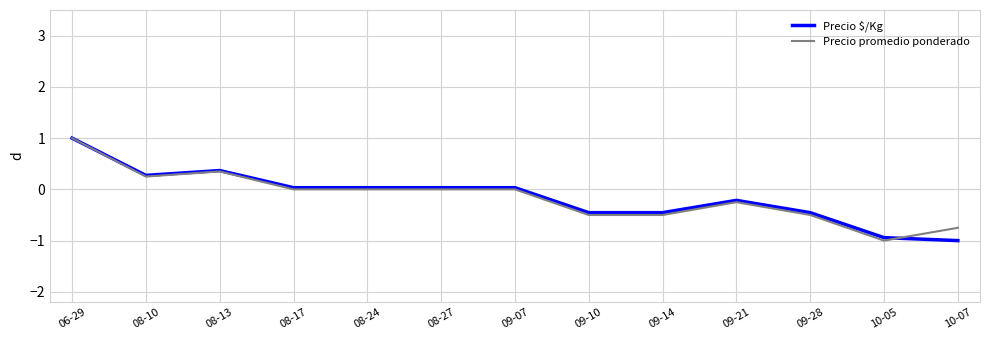

What is the difference between the maximum and minimum values in the Precio $/Kg series?

2.0